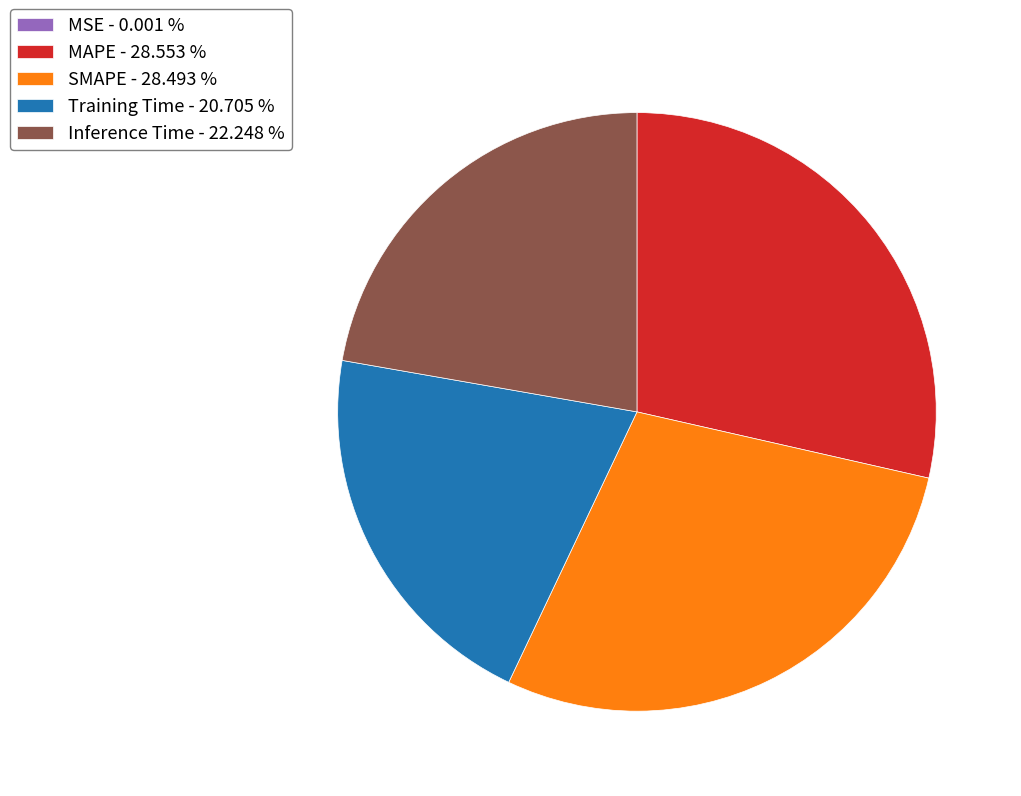

Do Inference Time - 22.248 % and Training Time - 20.705 % together represent more than half of the pie?

No